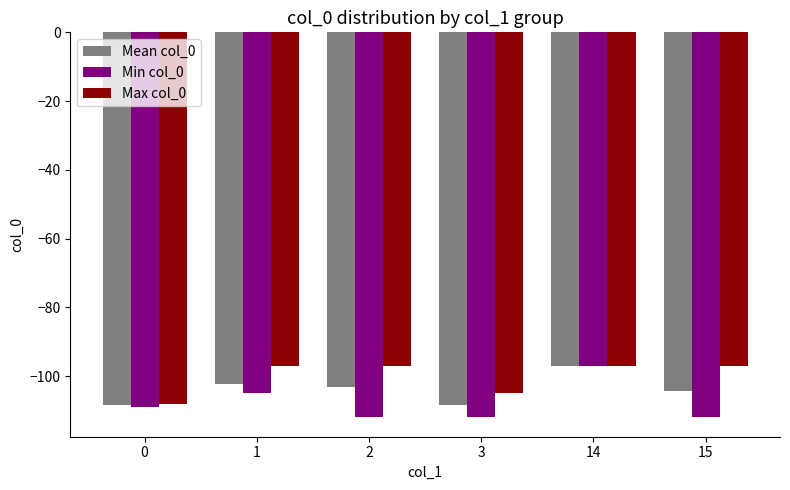

The value of Min col_0 at 2 is -112.0. True or false?

True